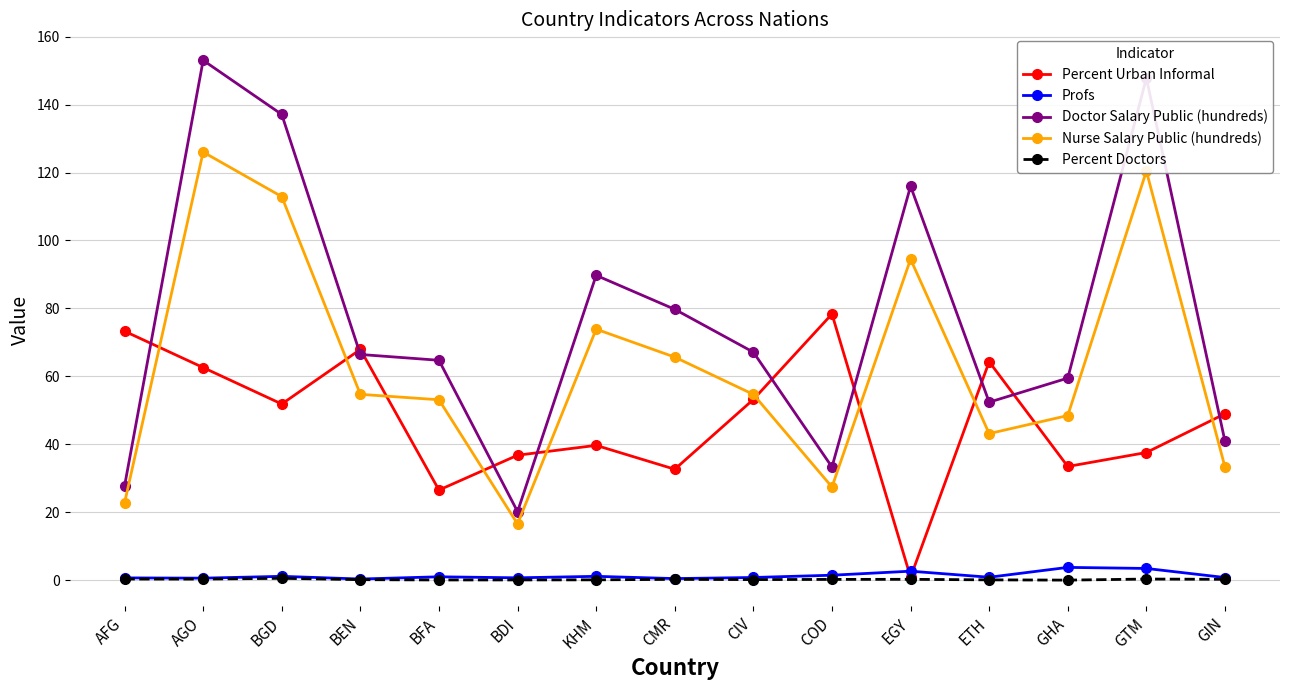

At which category is the sum across all series the highest?

AGO